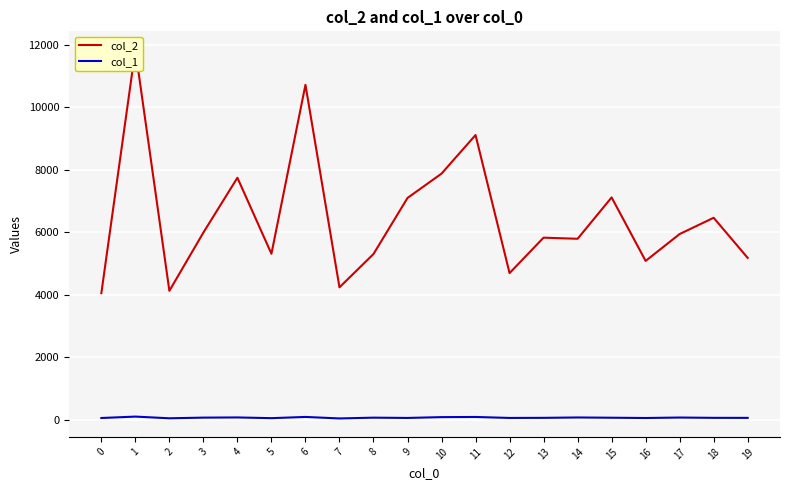

Which series has the largest total across all categories?

col_2